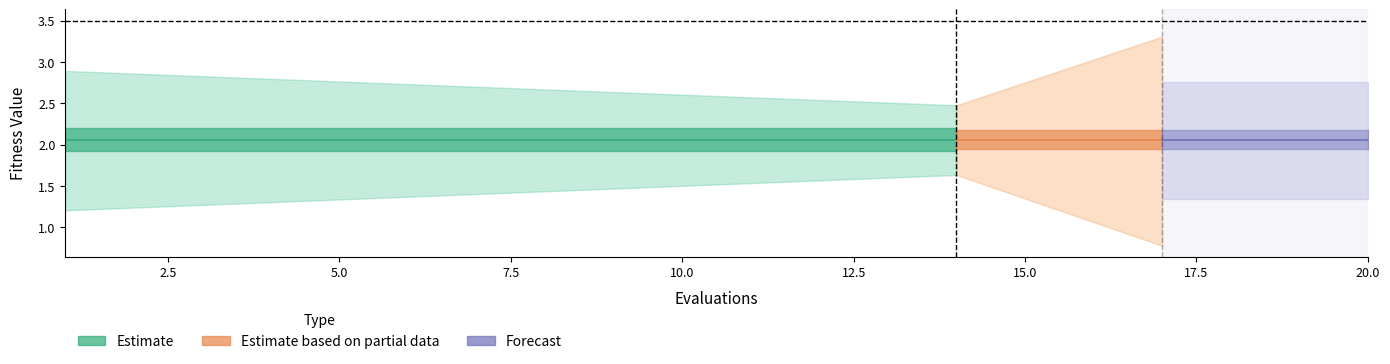

Is this an area chart (filled region under the line)?

No